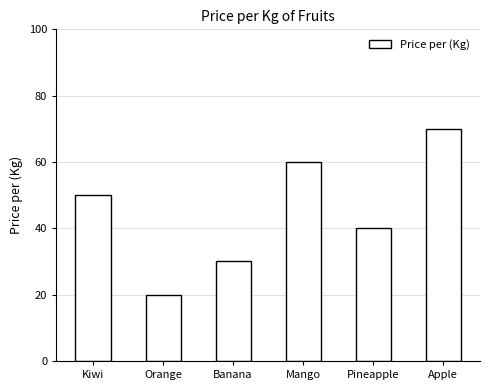

List the labels in order of value, smallest first.

Orange, Banana, Pineapple, Kiwi, Mango, Apple